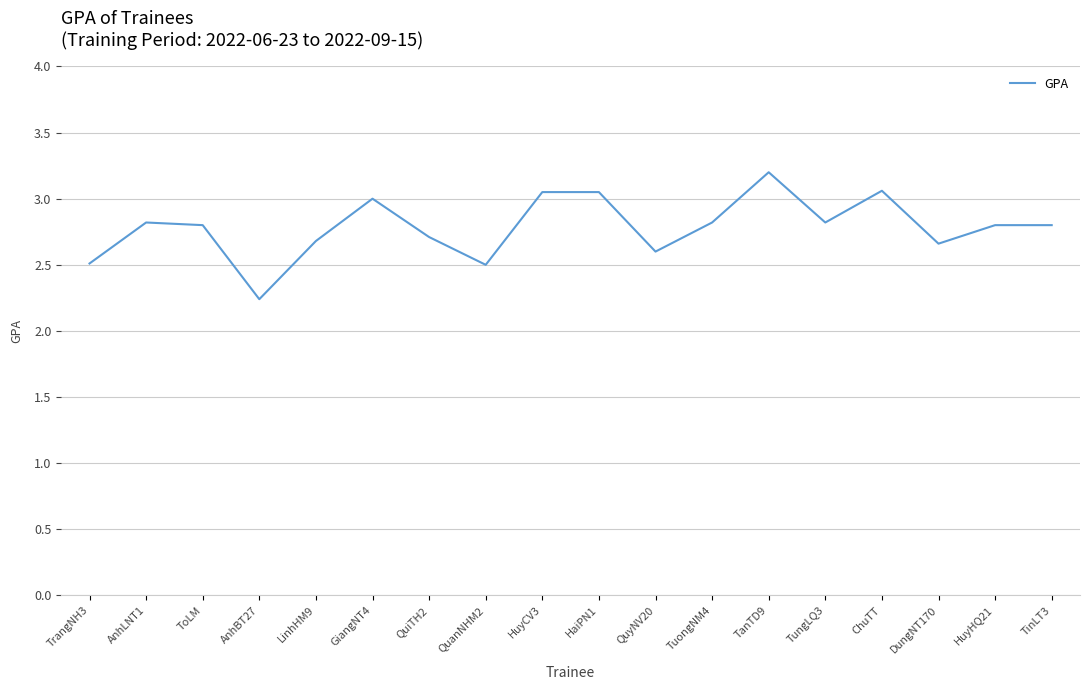

What is the approximate value at AnhLNT1?

2.8